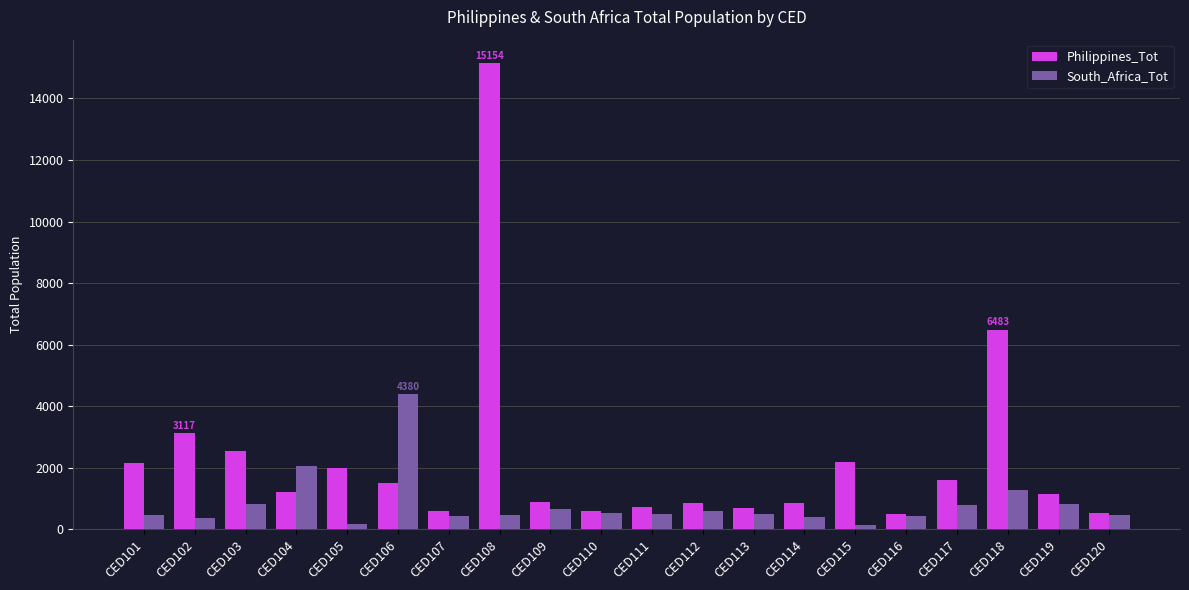

How many groups of bars are there?

20